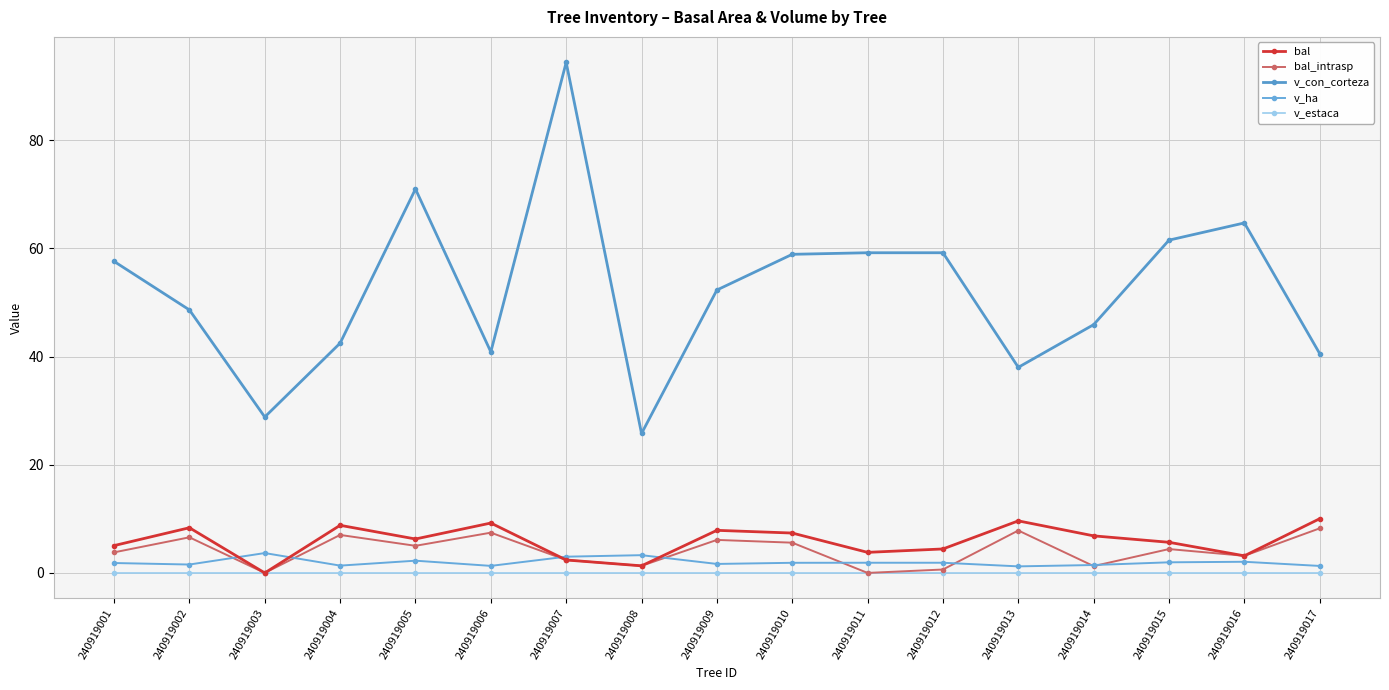

Rank the series by their maximum value, from highest to lowest.

v_con_corteza, bal, bal_intrasp, v_ha, v_estaca